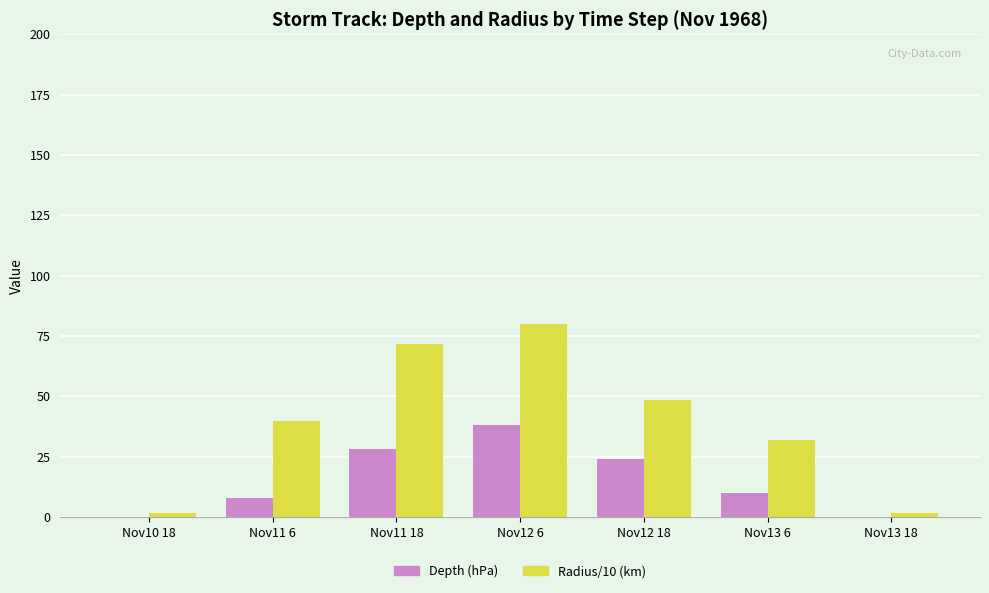

How many groups of bars are there?

7